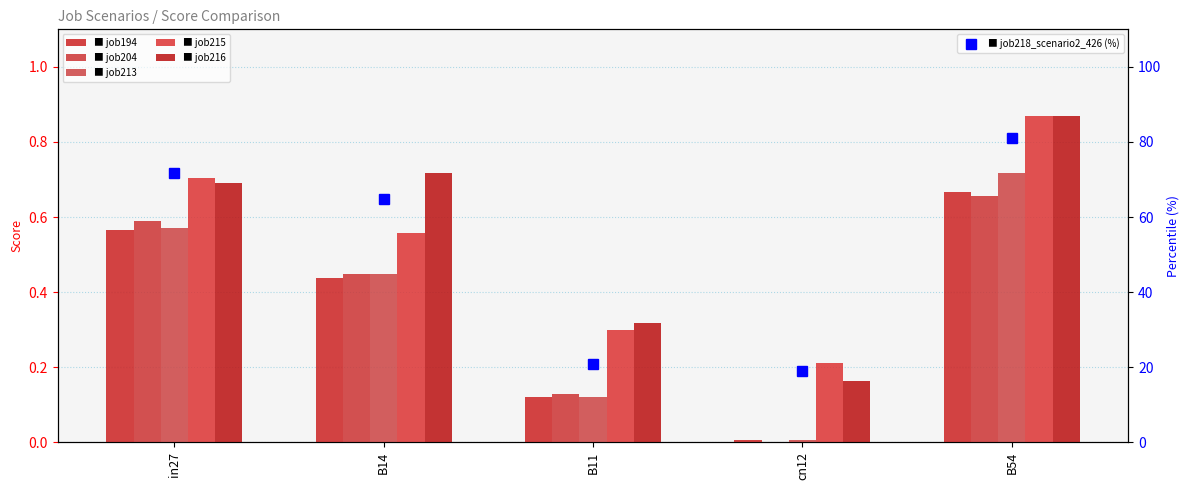

Is it true that job218_scenario2_426 equals 9.6 at B11?

False